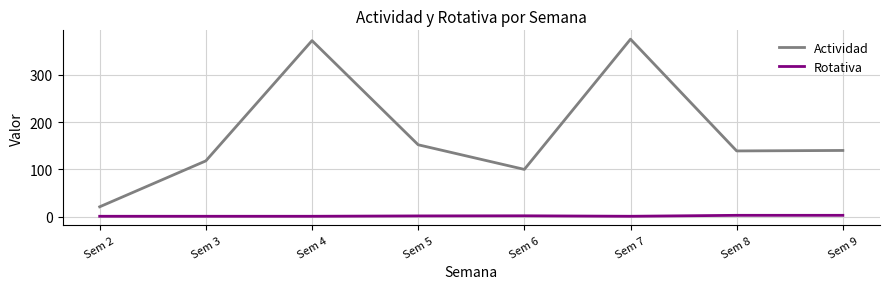

Count the Rotativa values in the range 1 to 3.

8